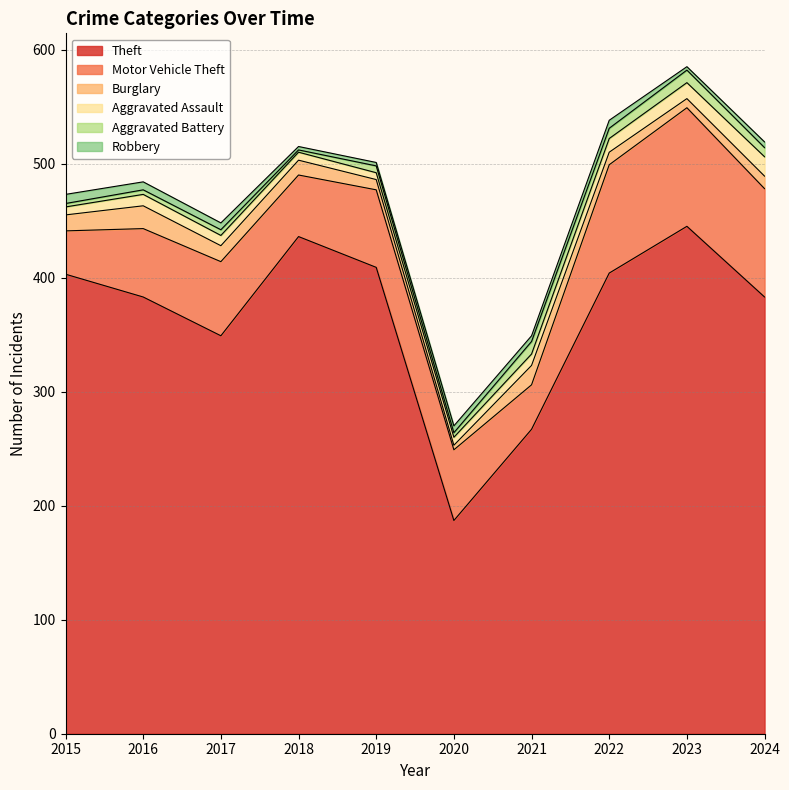

What is the difference between the maximum and second lowest values in the Theft series?

178